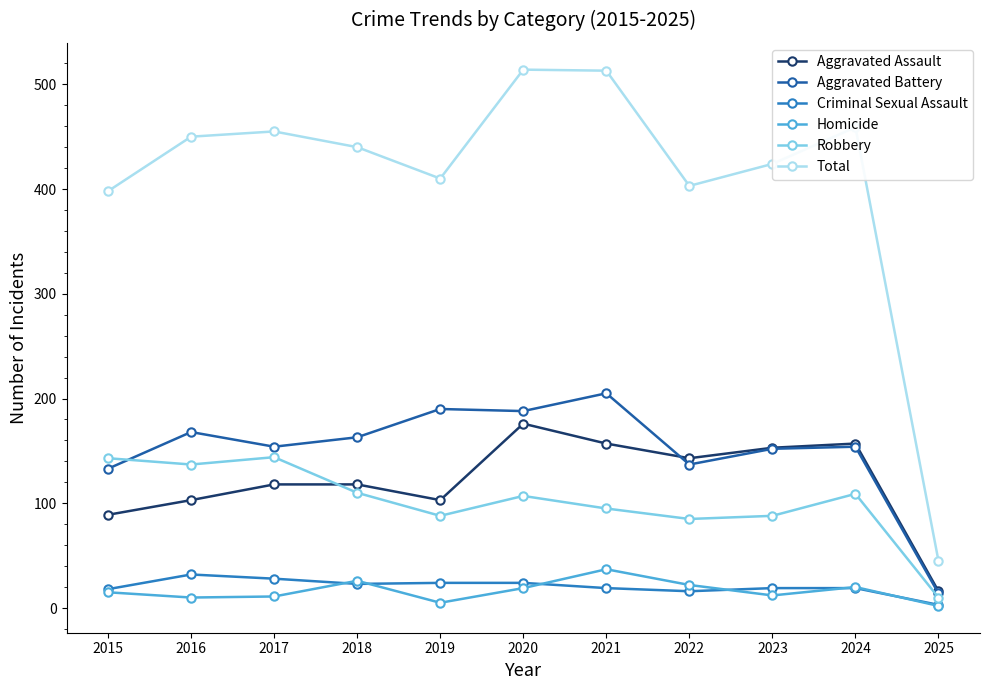

What is the value of the Aggravated Assault point at the 10th from the left?

157